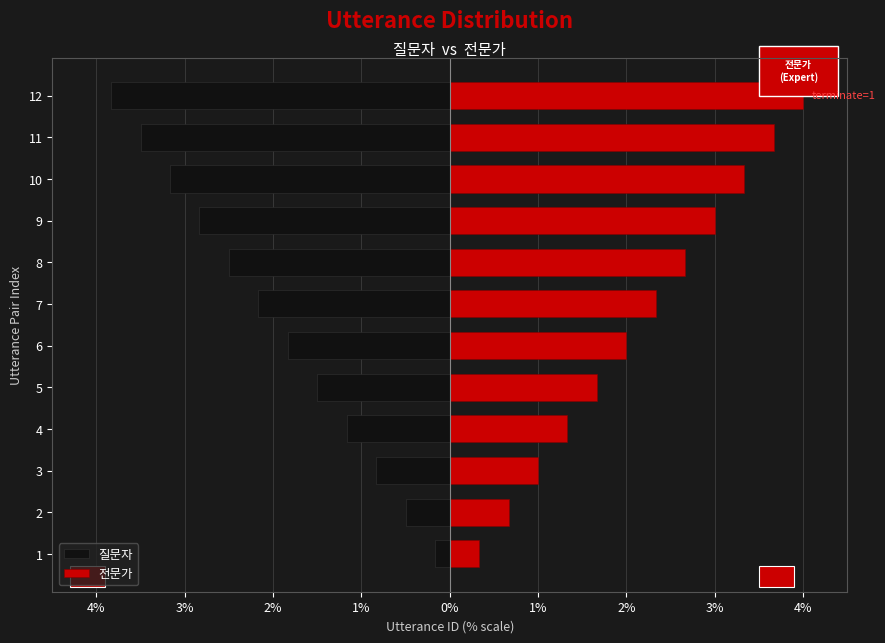

What are all the series names shown in the legend?

질문자, 전문가